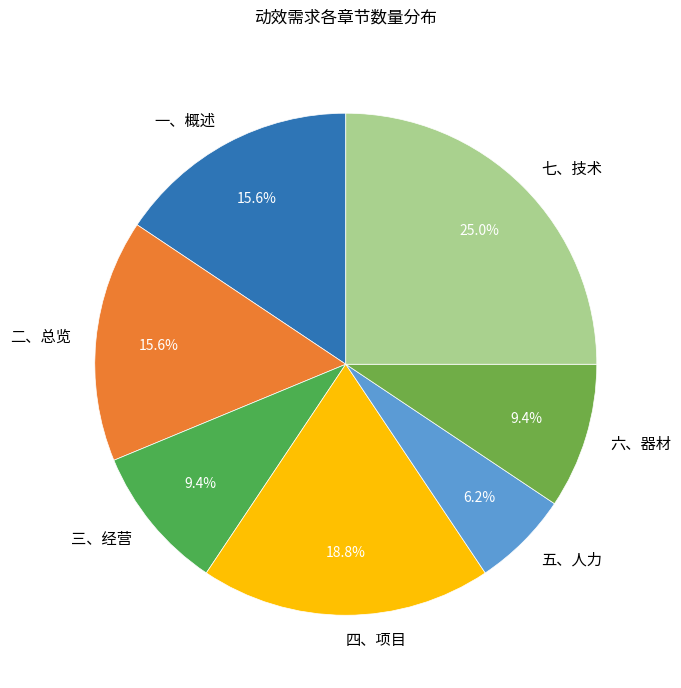

Is 七、技术 the majority of the pie?

No